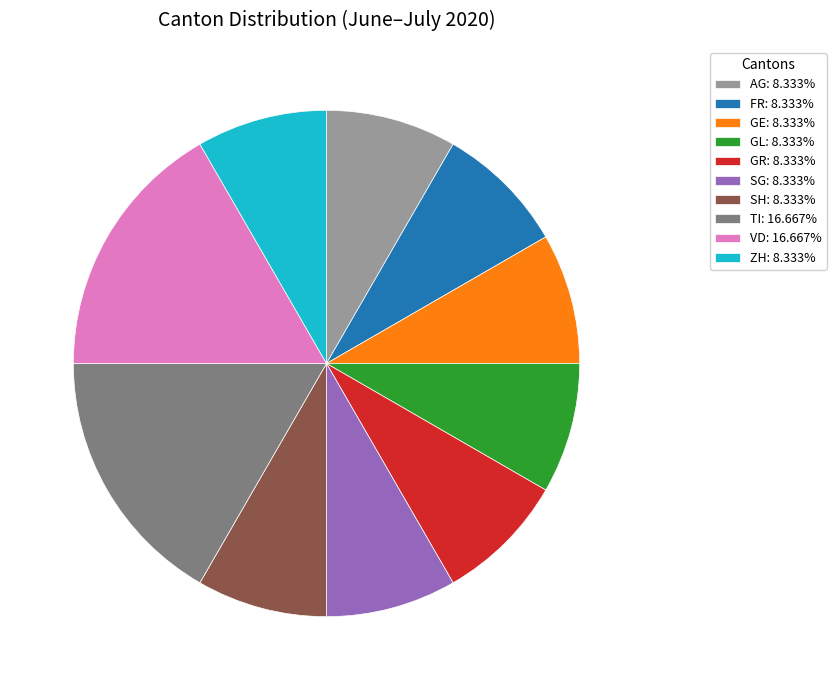

How many segments does this pie chart have?

10